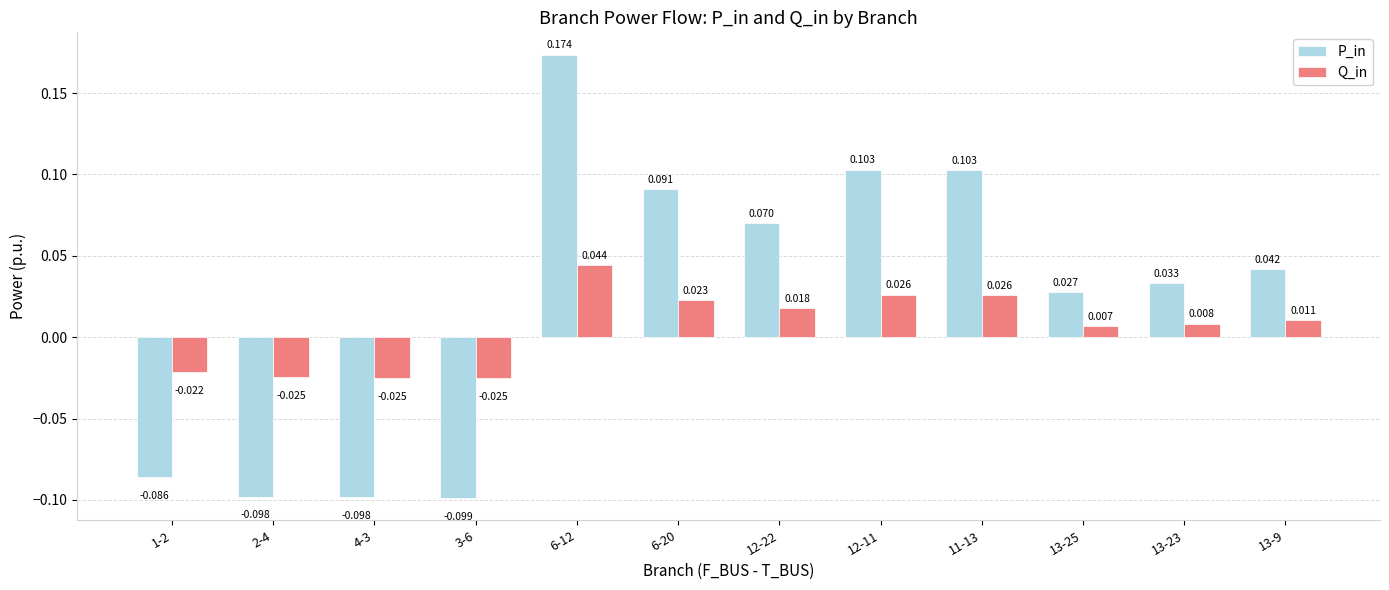

What is the label of the 4th bar from the left?

3-6